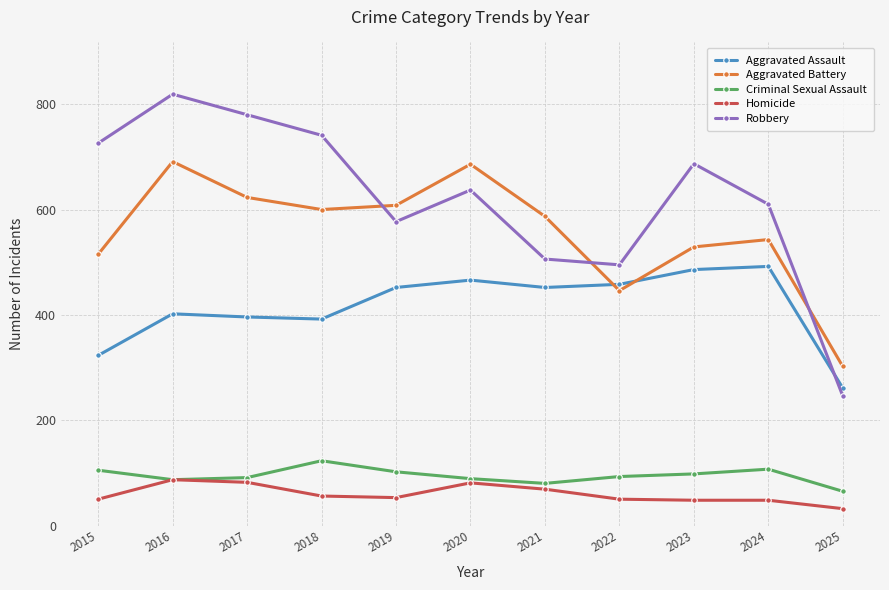

List the series in order of their peak value, lowest first.

Homicide, Criminal Sexual Assault, Aggravated Assault, Aggravated Battery, Robbery